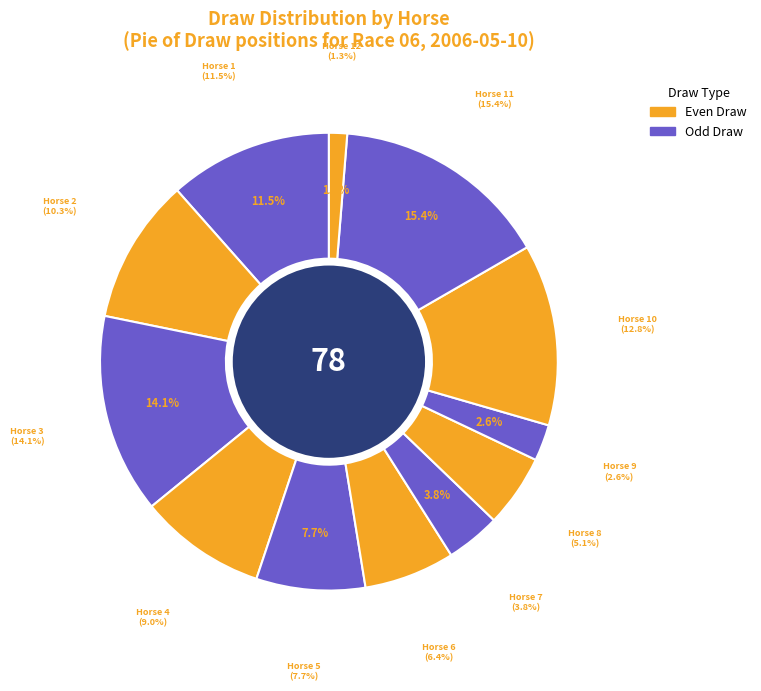

Count the number of slices in the pie.

12